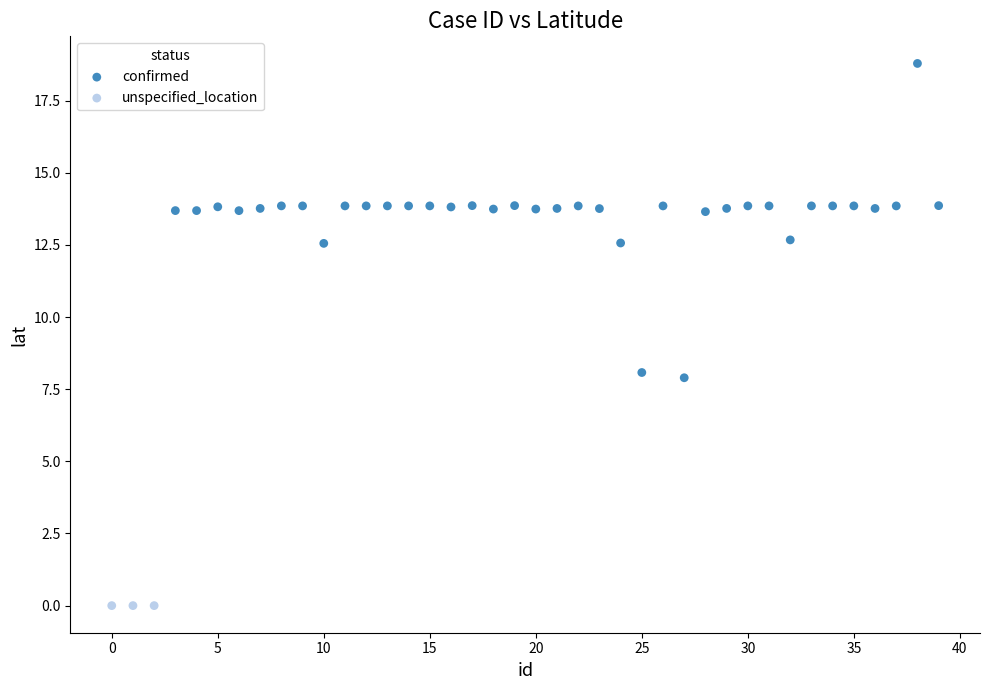

Which series reaches the maximum Y coordinate?

confirmed